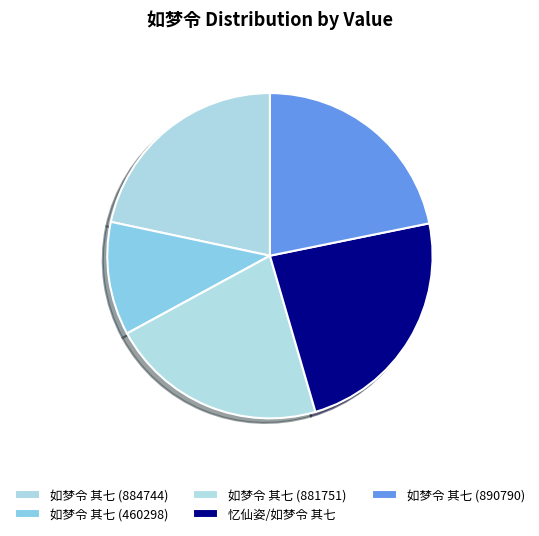

Which category has the smallest portion of the pie?

如梦令 其七 (460298)